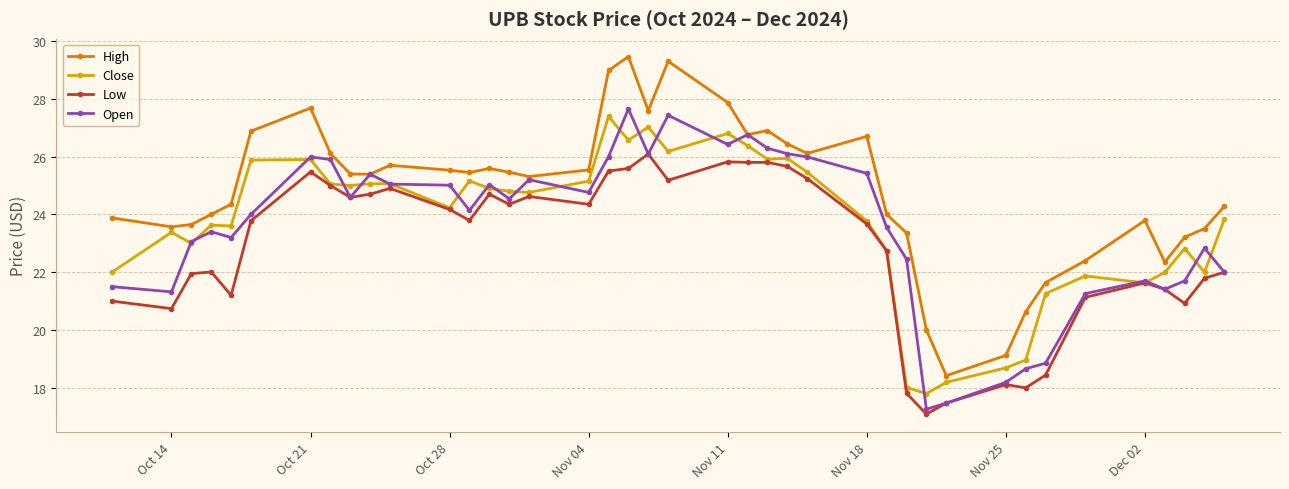

True or false: Low has more than 2 interior local peaks.

True